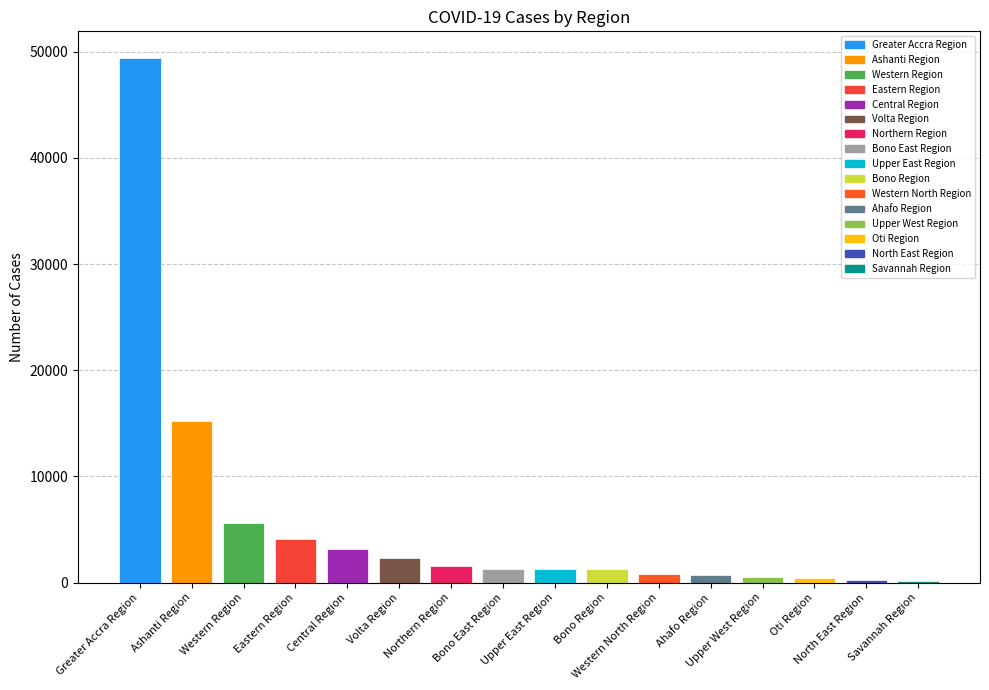

At which category does the chart reach its peak across all series?

Greater Accra Region